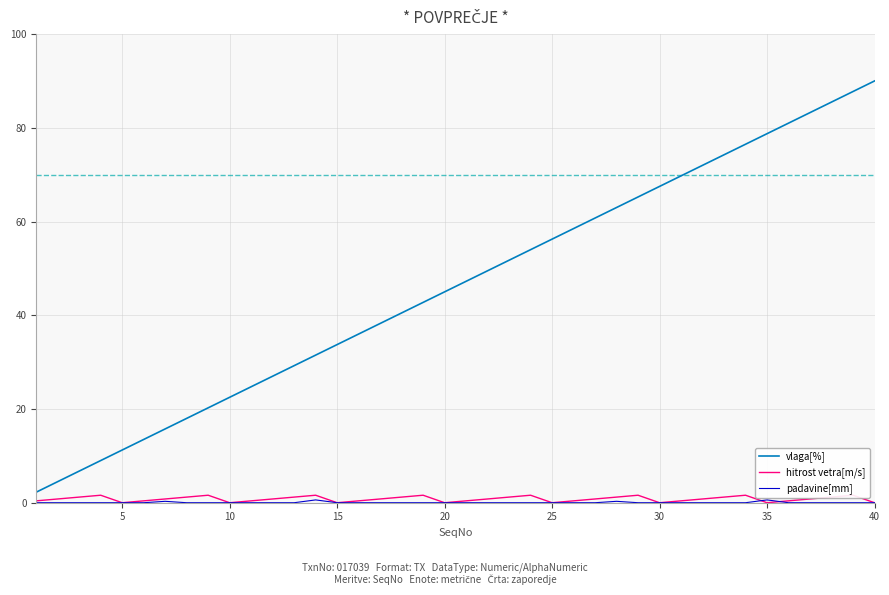

Reading right to left, what are all the values shown in this chart?

vlaga[%]: 90.0	87.8	85.5	83.2	81.0	78.8	76.5	74.2	72.0	69.8	67.5	65.2	63.0	60.8	58.5	56.2	54.0	51.8	49.5	47.2	45.0	42.8	40.5	38.2	36.0	33.8	31.5	29.2	27.0	24.8	22.5	20.2	18.0	15.8	13.5	11.2	9.0	6.8	4.5	2.2
hitrost vetra[m/s]: 0.0	1.6	1.2	0.8	0.4	0.0	1.6	1.2	0.8	0.4	0.0	1.6	1.2	0.8	0.4	0.0	1.6	1.2	0.8	0.4	0.0	1.6	1.2	0.8	0.4	0.0	1.6	1.2	0.8	0.4	0.0	1.6	1.2	0.8	0.4	0.0	1.6	1.2	0.8	0.4
padavine[mm]: 0.0	0.0	0.0	0.0	0.0	0.6	0.0	0.0	0.0	0.0	0.0	0.0	0.3	0.0	0.0	0.0	0.0	0.0	0.0	0.0	0.0	0.0	0.0	0.0	0.0	0.0	0.6	0.0	0.0	0.0	0.0	0.0	0.0	0.3	0.0	0.0	0.0	0.0	0.0	0.0